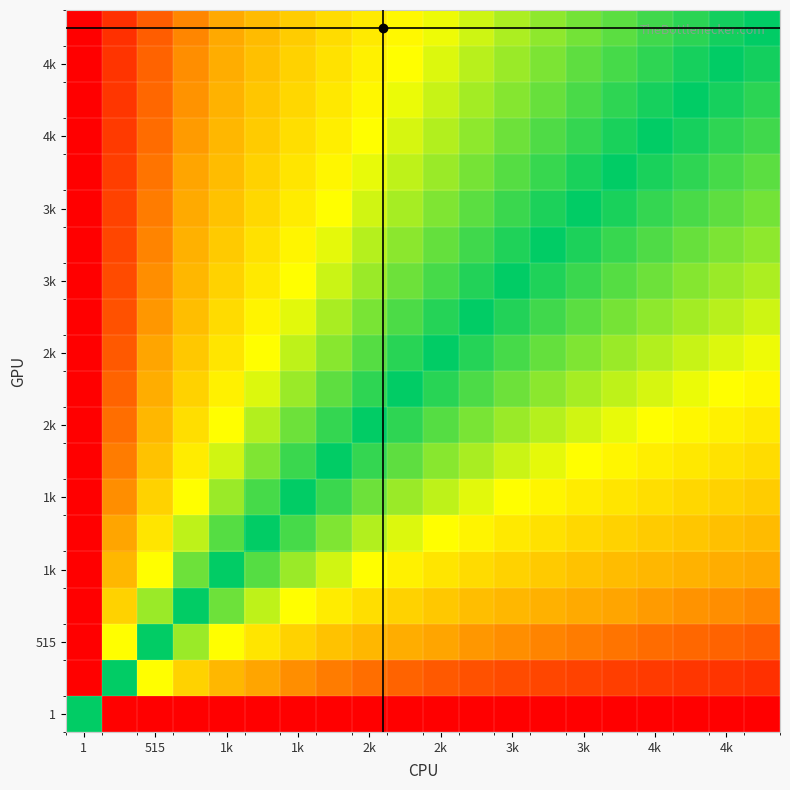

At how many categories does at least one series exceed 0?

20